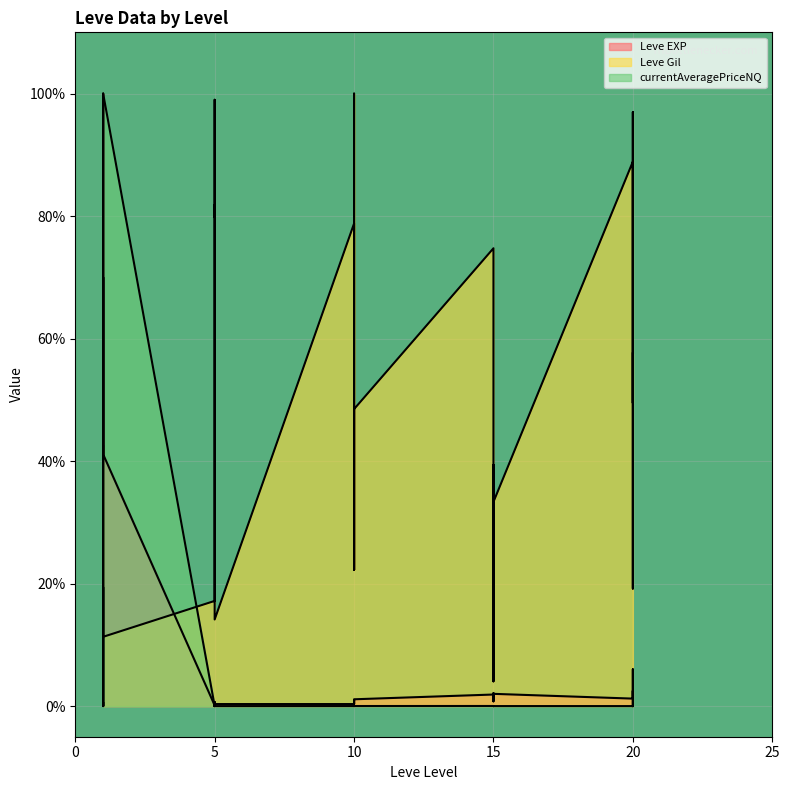

How many lines are shown in the chart?

3